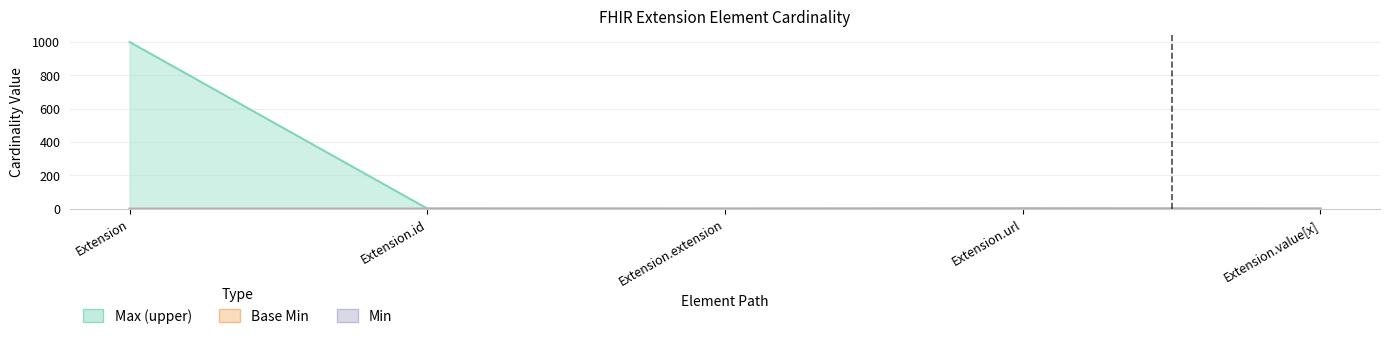

At which label does Min reach its minimum?

Extension